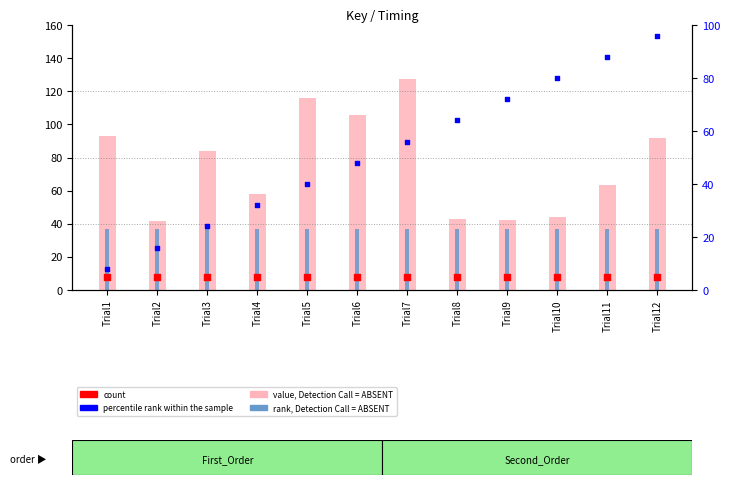

What are all the series names shown in the legend?

value, Detection Call = ABSENT, rank, Detection Call = ABSENT, count, percentile rank within the sample